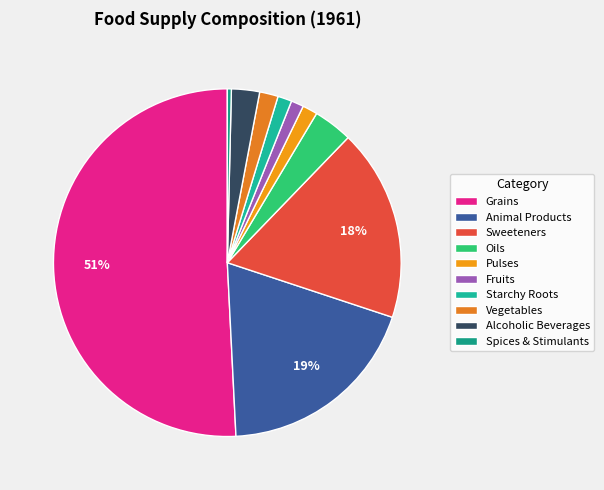

To the nearest percent, what percentage of the pie is Pulses?

1%